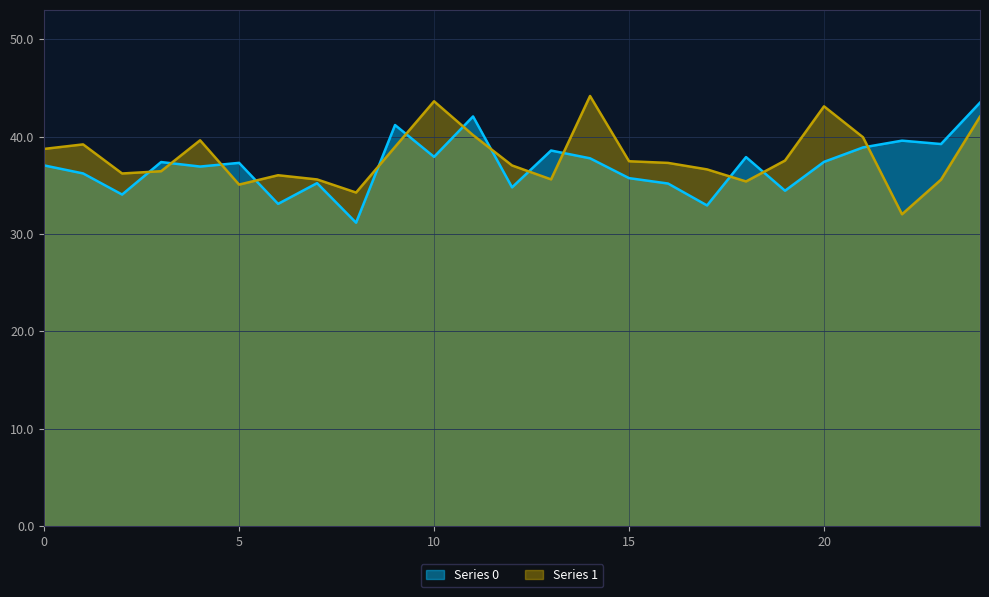

How many interior local valleys does the Series 0 series have?

9